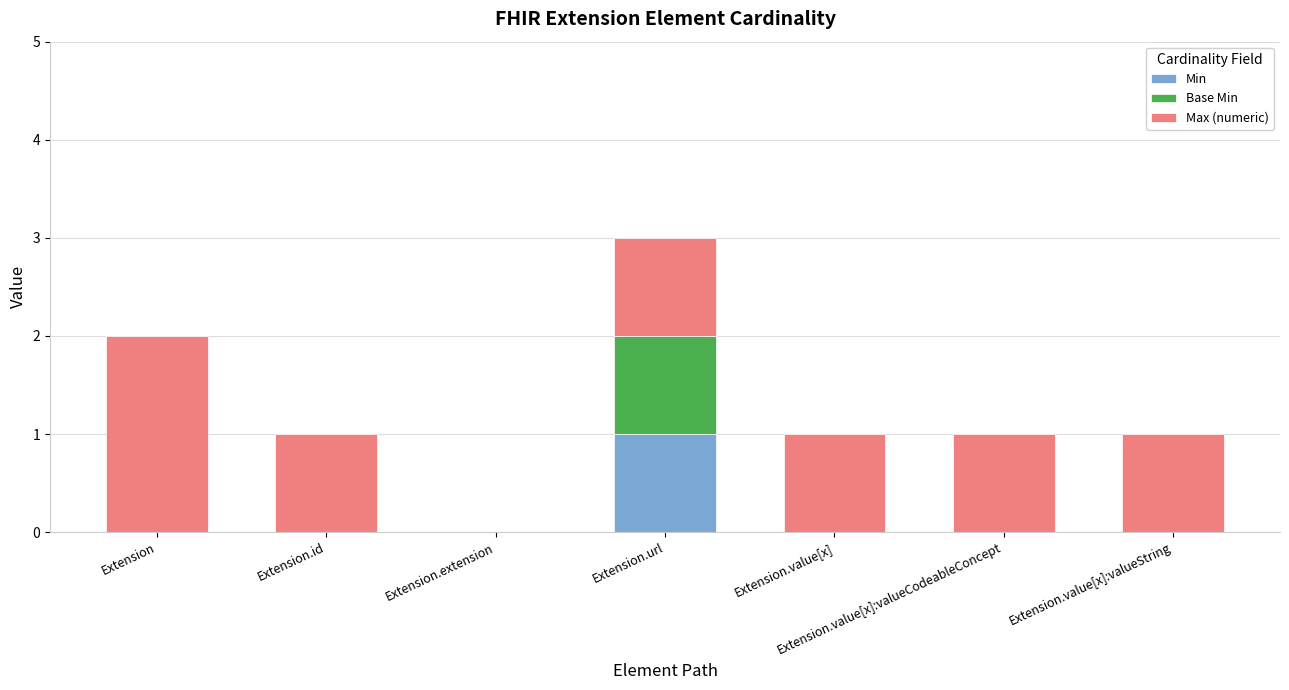

Does the chart contain stacked bars?

Yes